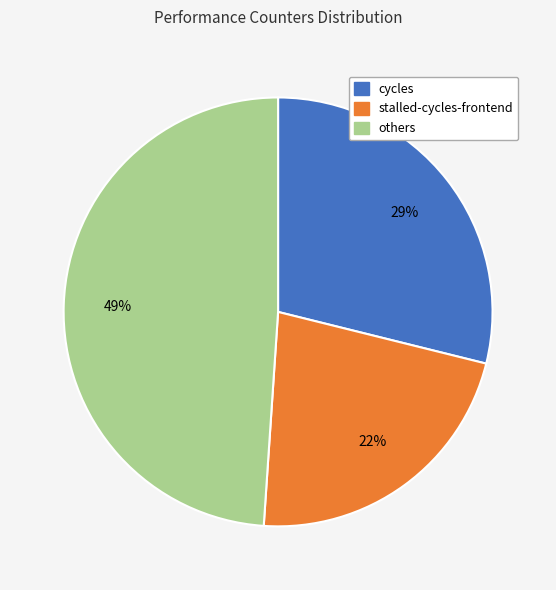

Does stalled-cycles-frontend account for over 50% of the chart?

No